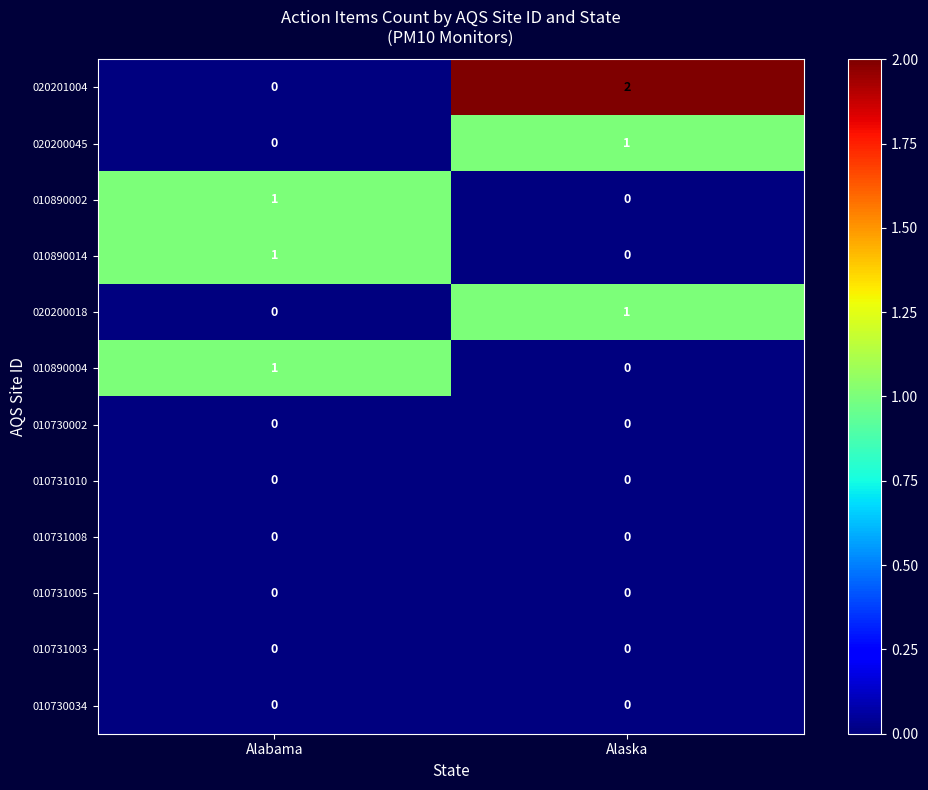

At which category is the sum across all series the highest?

Alaska